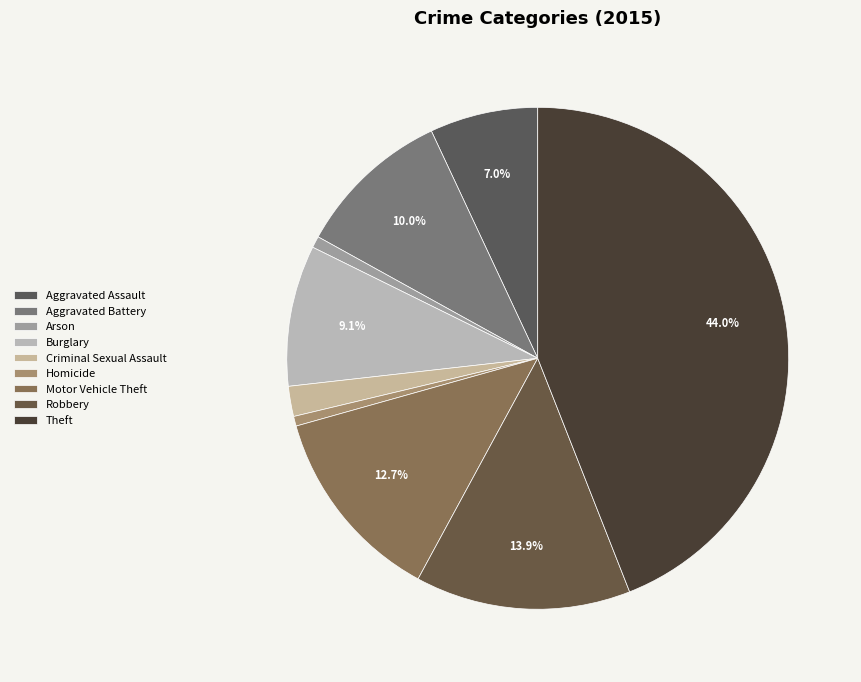

The Robbery slice represents 14% of the pie. True or false?

True